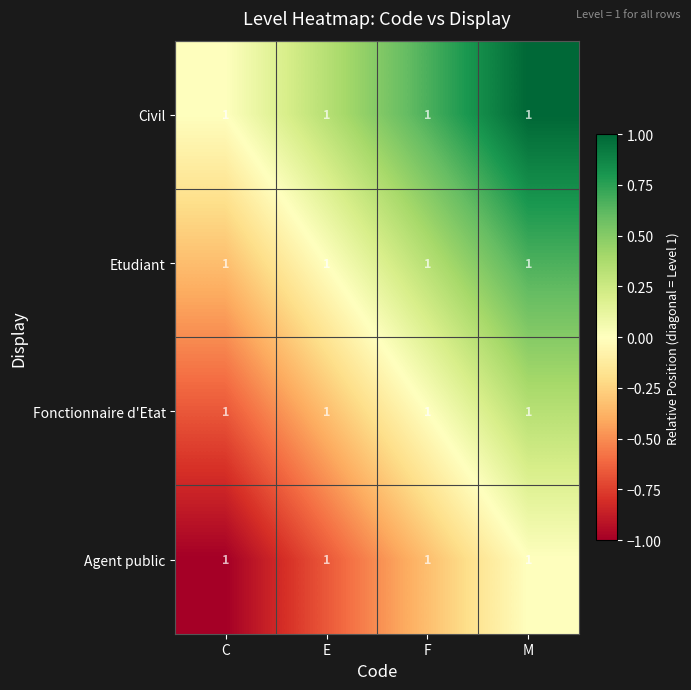

The Etudiant series shows -0.1 at C. True or false?

False